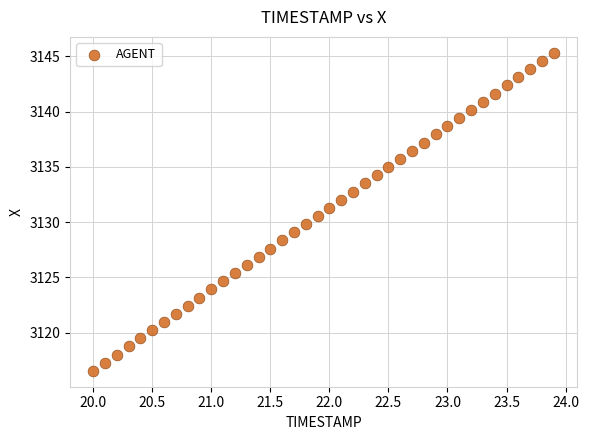

What is the range of Y values (max minus min)?

28.8